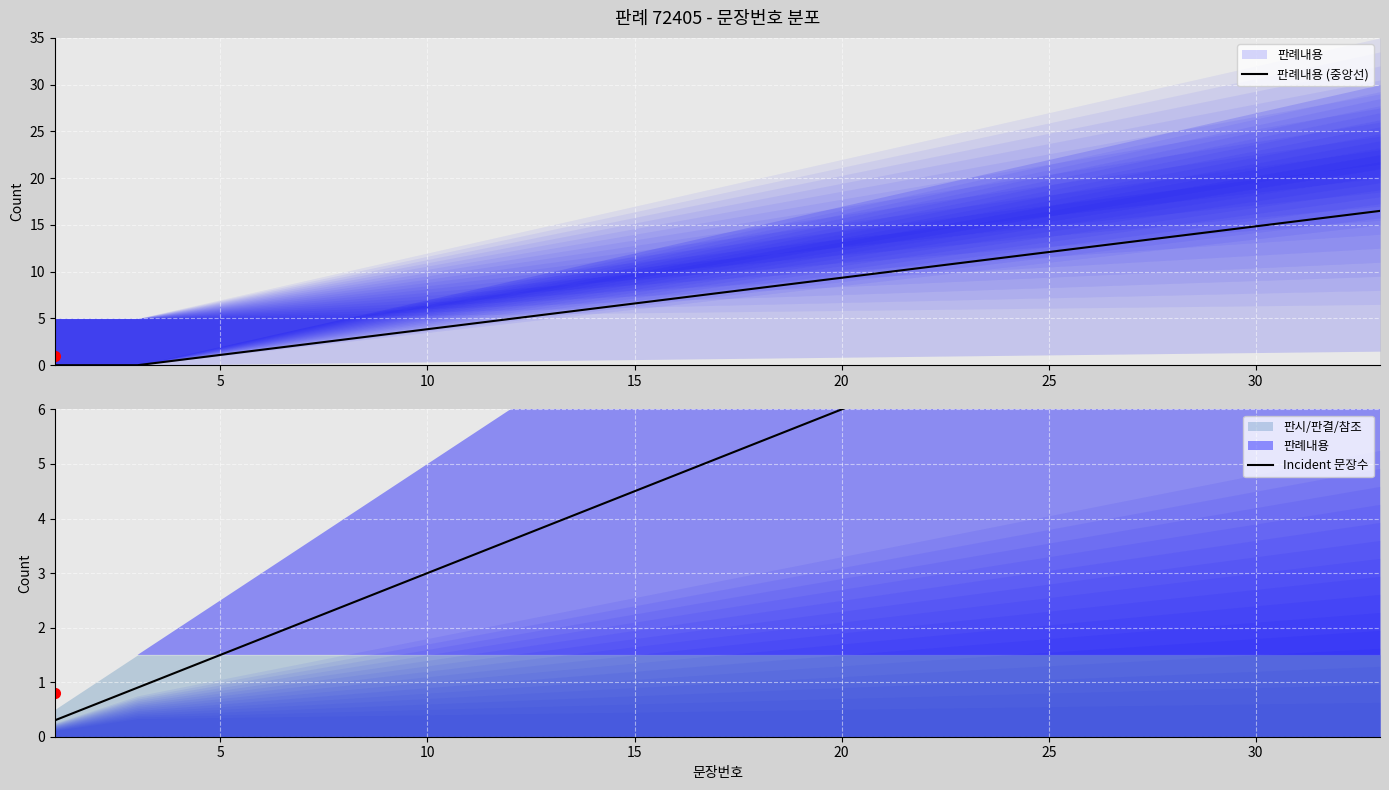

What is the value of the Incident 문장수 point at the 29th from the left?

8.7